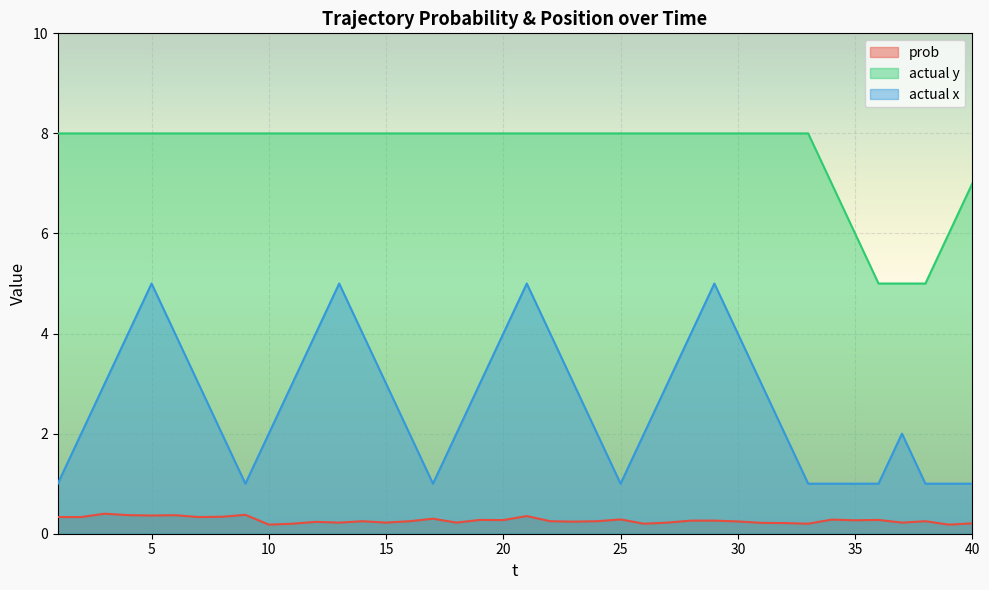

Does the chart display data point markers on the line(s)?

No